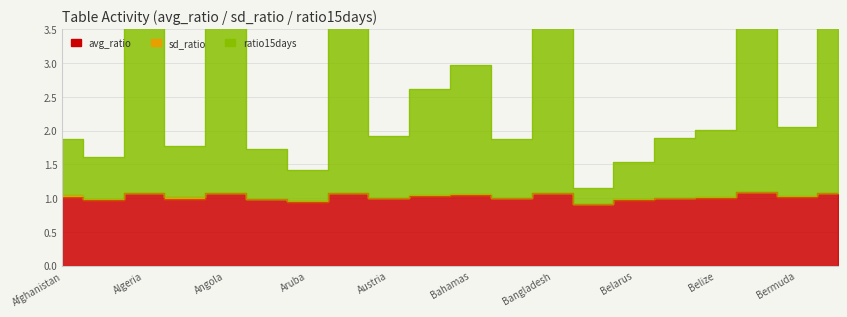

Reading left to right, transcribe all the data shown in this chart.

avg_ratio: Afghanistan=1.0	Albania=1.0	Algeria=1.1	Andorra=1.0	Angola=1.1	Argentina=1.0	Aruba=0.9	Australia=1.1	Austria=1.0	Azerbaijan=1.0	Bahamas=1.1	Bahrain=1.0	Bangladesh=1.1	Barbados=0.9	Belarus=1.0	Belgium=1.0	Belize=1.0	Benin=1.1	Bermuda=1.0	Bhutan=1.1
ratio15days: Afghanistan=1.9	Albania=1.6	Algeria=3.6	Andorra=1.8	Angola=3.8	Argentina=1.7	Aruba=1.4	Australia=4.0	Austria=1.9	Azerbaijan=2.6	Bahamas=3.0	Bahrain=1.9	Bangladesh=3.6	Barbados=1.1	Belarus=1.5	Belgium=1.9	Belize=2.0	Benin=4.0	Bermuda=2.0	Bhutan=3.6